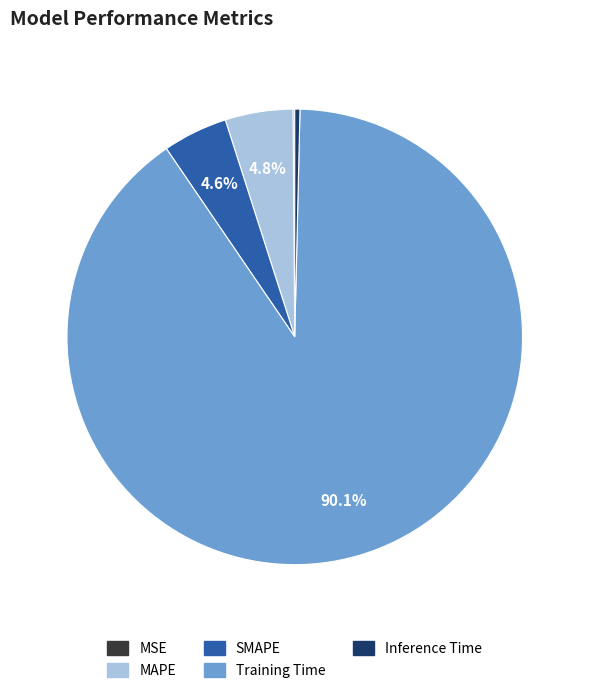

Which slice represents more than half of the pie?

Training Time